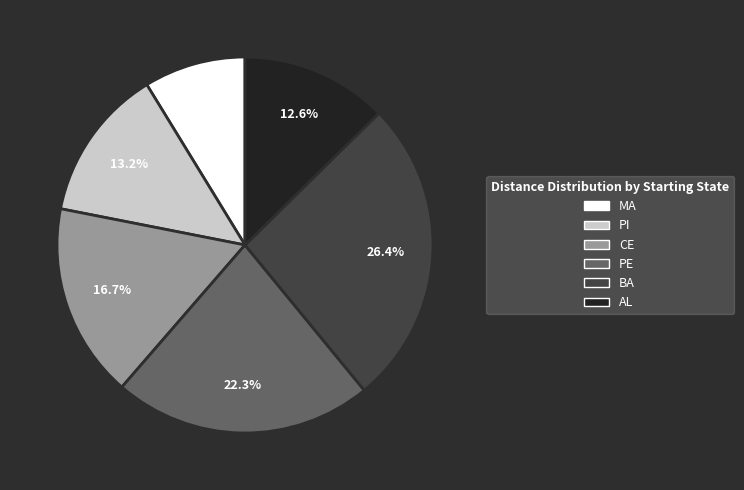

Is CE the majority of the pie?

No